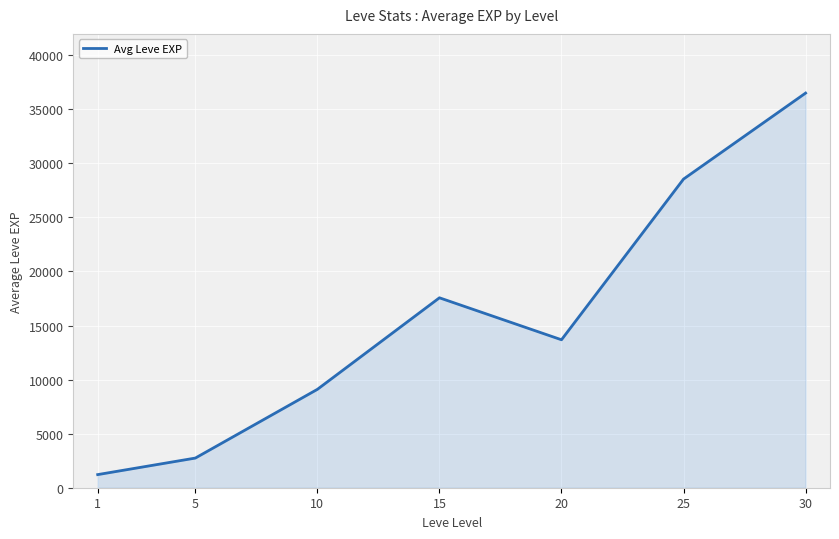

At which label does the data first exceed 13682?

15